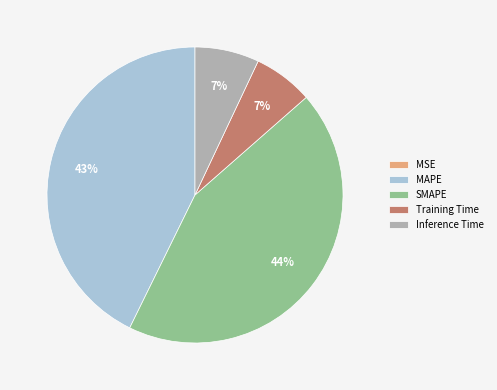

Is there a majority slice in this chart?

No